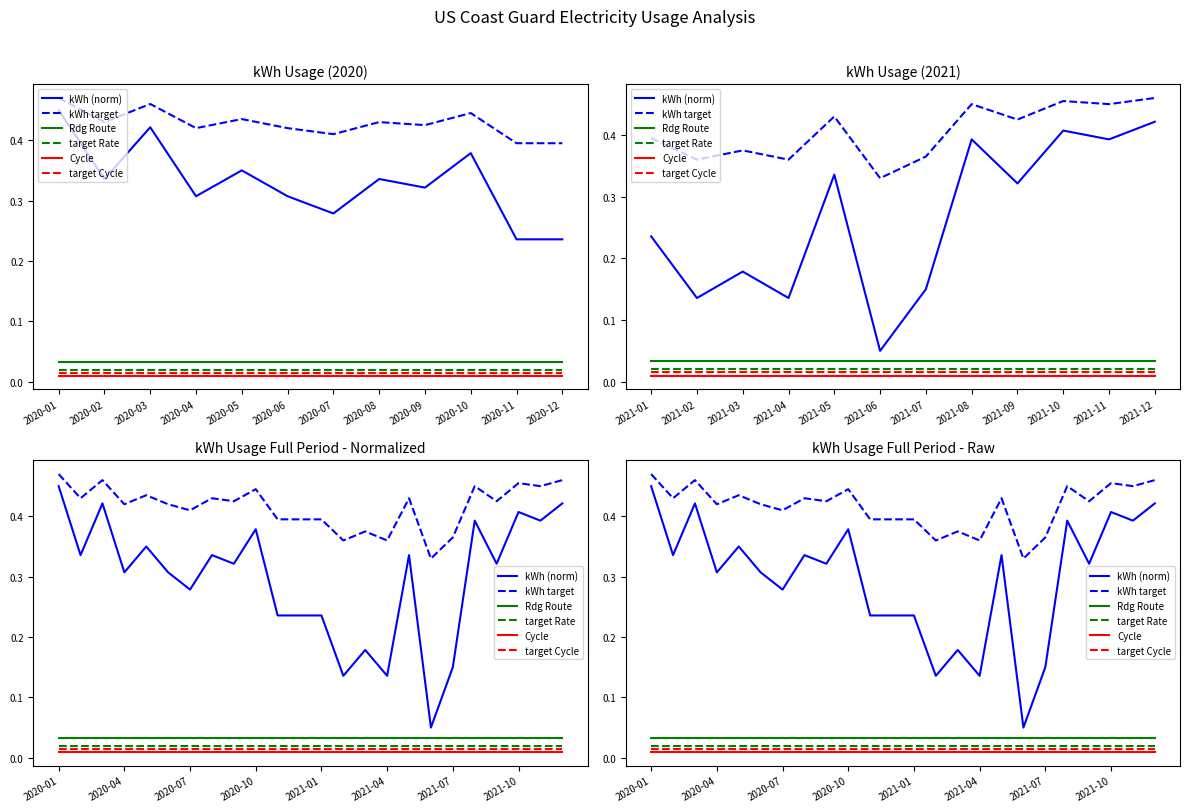

Does the chart have visible grid lines?

No